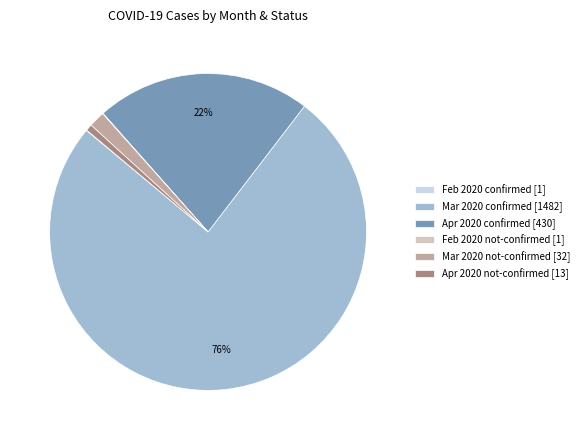

To the nearest percent, what is the average slice percentage?

17%